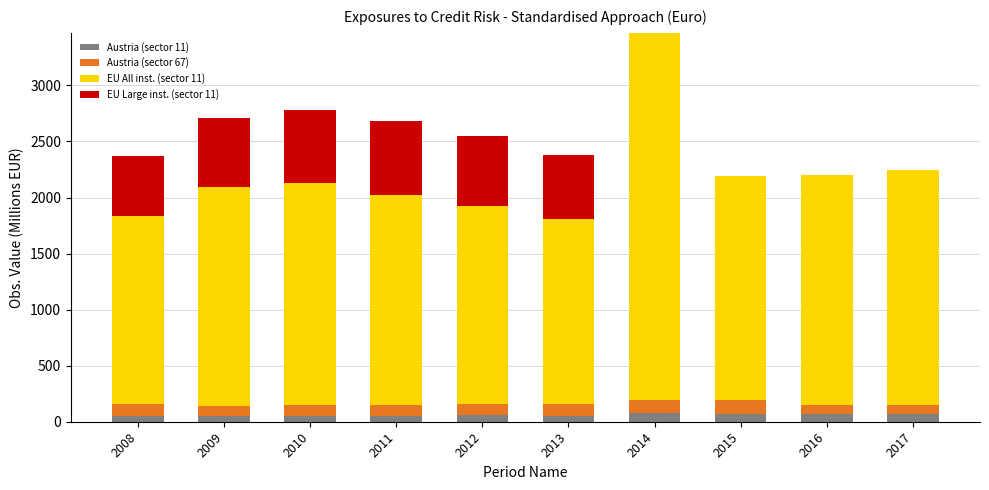

At which category is the sum across all series the highest?

2014